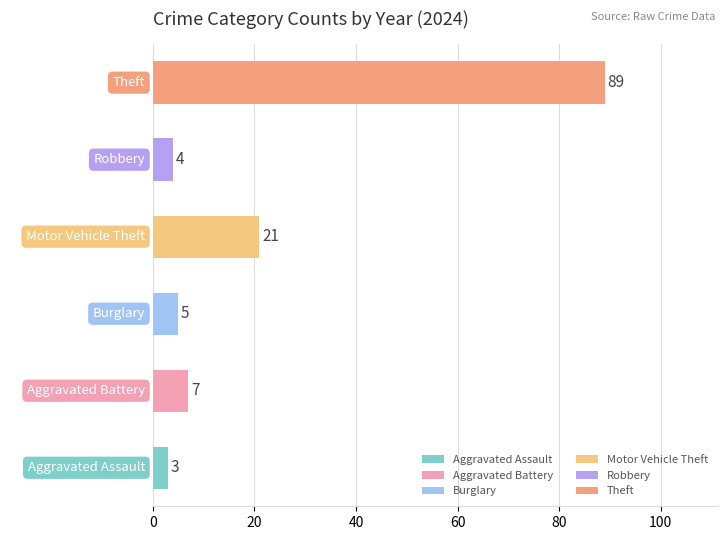

Rank the categories by value from lowest to highest.

Aggravated Assault, Robbery, Burglary, Aggravated Battery, Motor Vehicle Theft, Theft